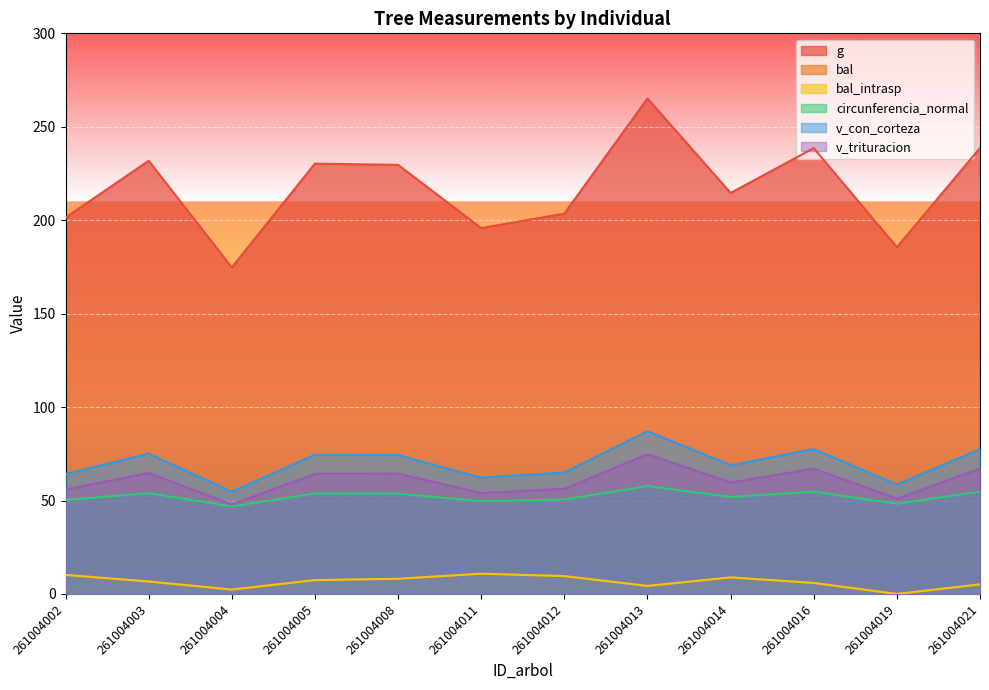

At how many categories does at least one series exceed 40?

12